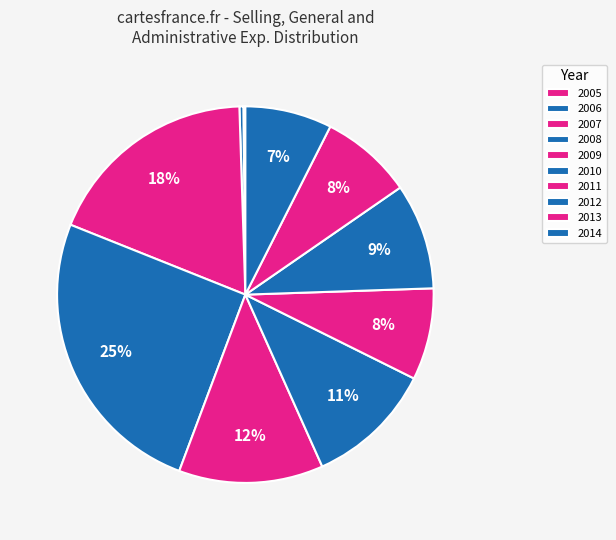

Does any single category account for the majority?

No